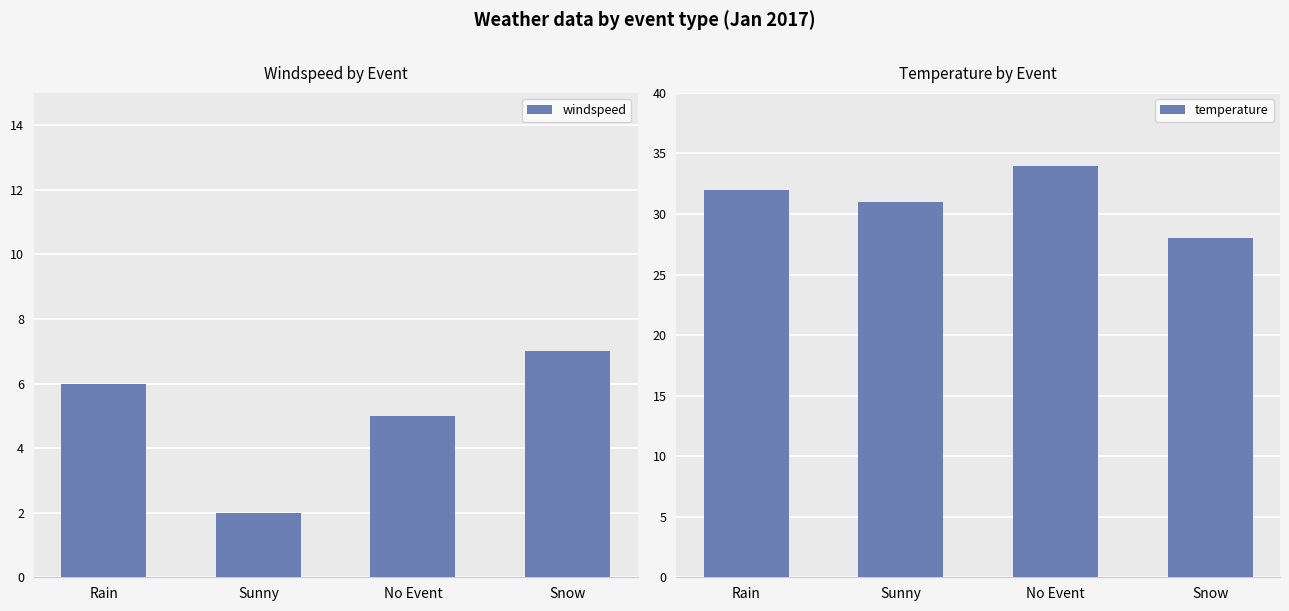

What is the average value of the windspeed series?

5